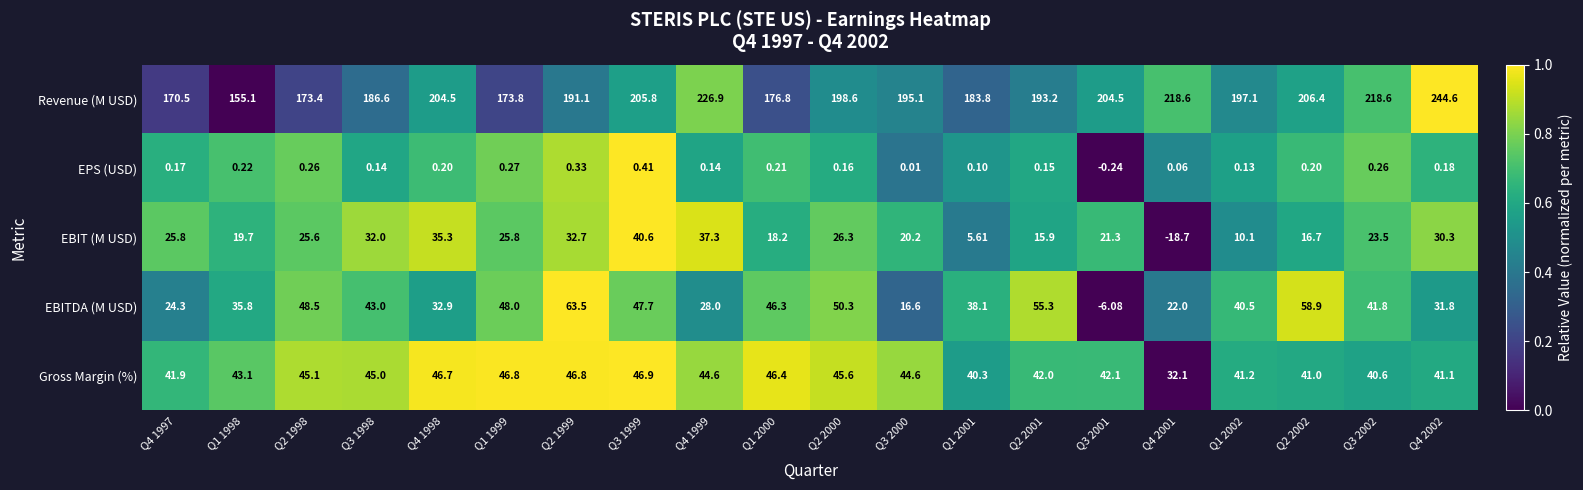

Rank the series by their maximum value, from highest to lowest.

Revenue (M USD), EBITDA (M USD), Gross Margin (%), EBIT (M USD), EPS (USD)